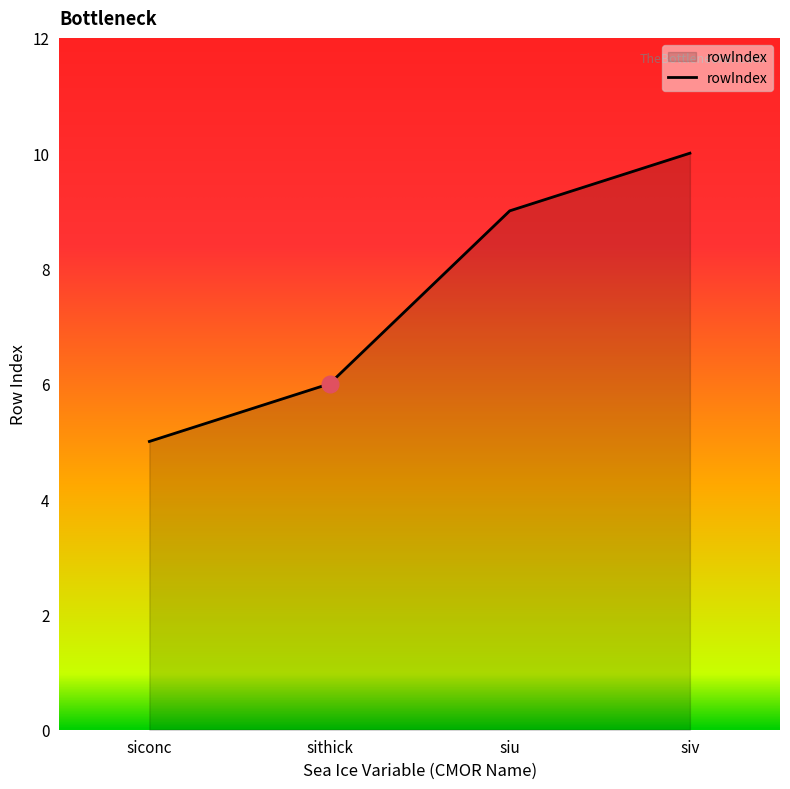

At which category does the chart reach its peak across all series?

siv